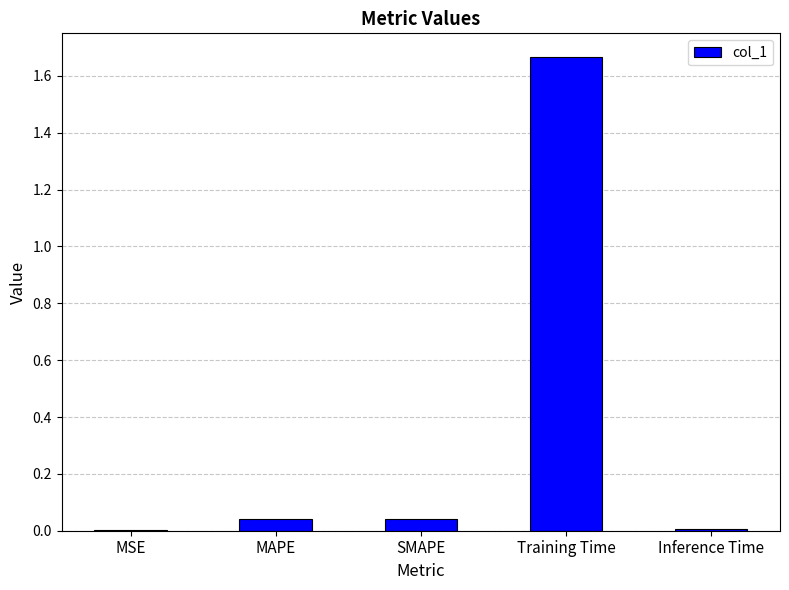

Between Training Time and Inference Time, which is larger?

Training Time